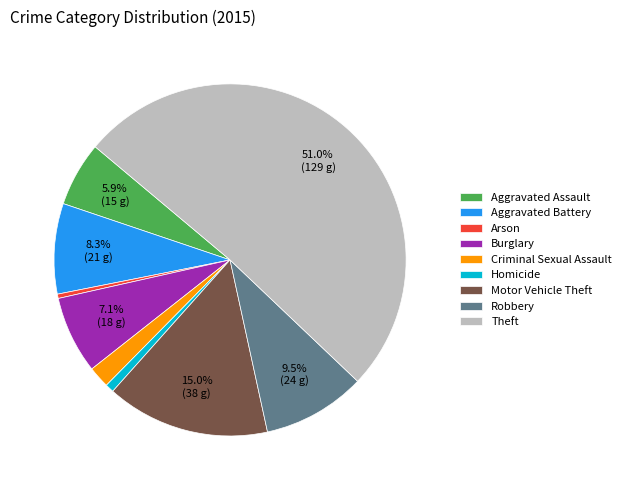

What is the largest slice in the pie chart?

Theft